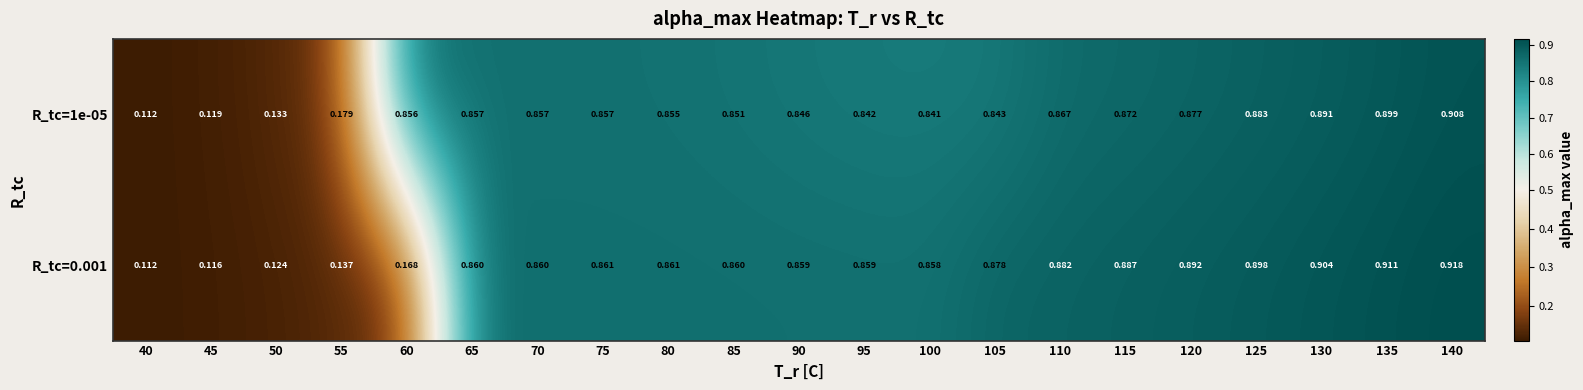

List the series in order of their peak value, lowest first.

R_tc=1e-05, R_tc=0.001